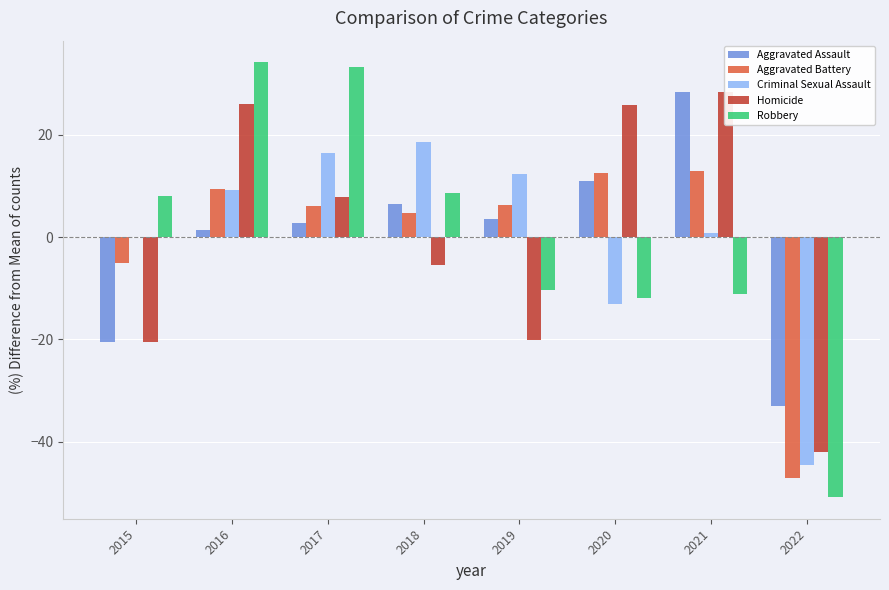

Which category has the highest value in the Aggravated Assault series?

2021